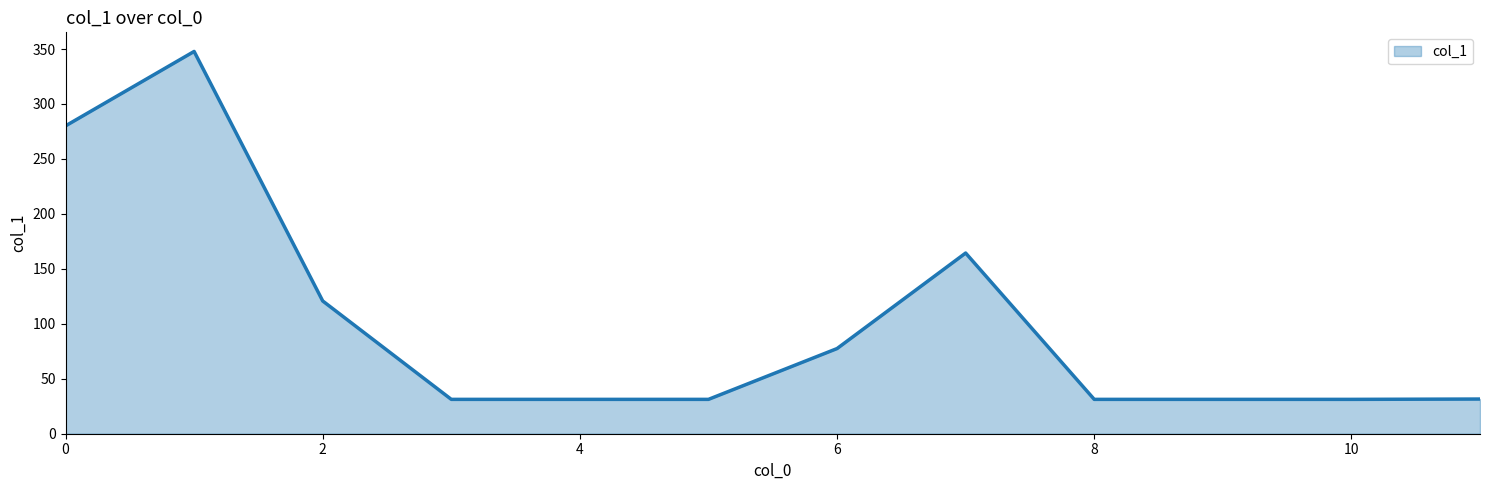

How many distinct data groups are displayed?

1